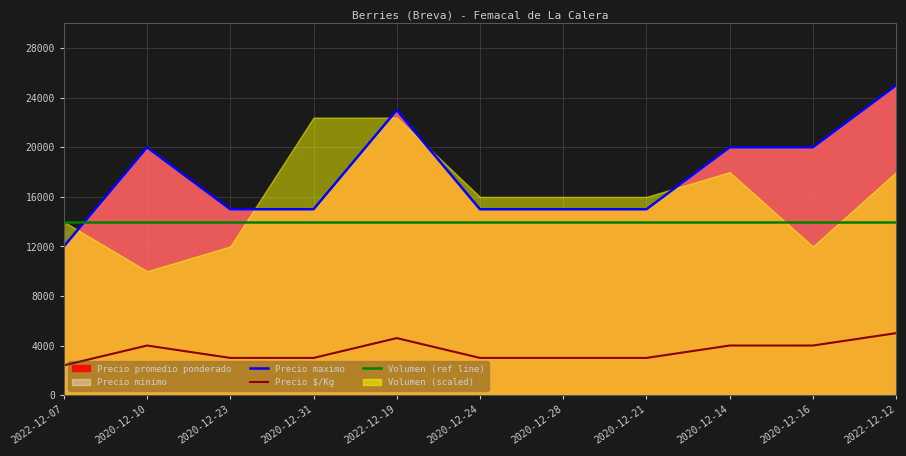

Which category has the lowest value in the Precio $/Kg series?

2022-12-07